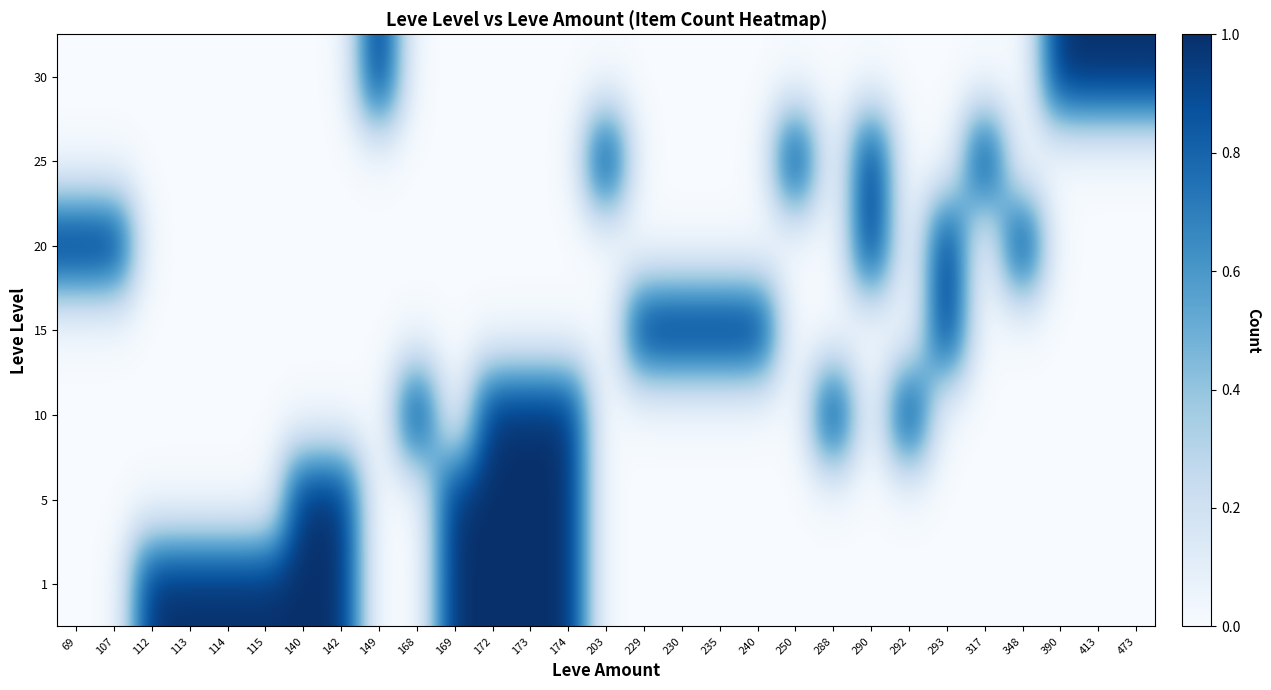

How many data points does each series have?

29